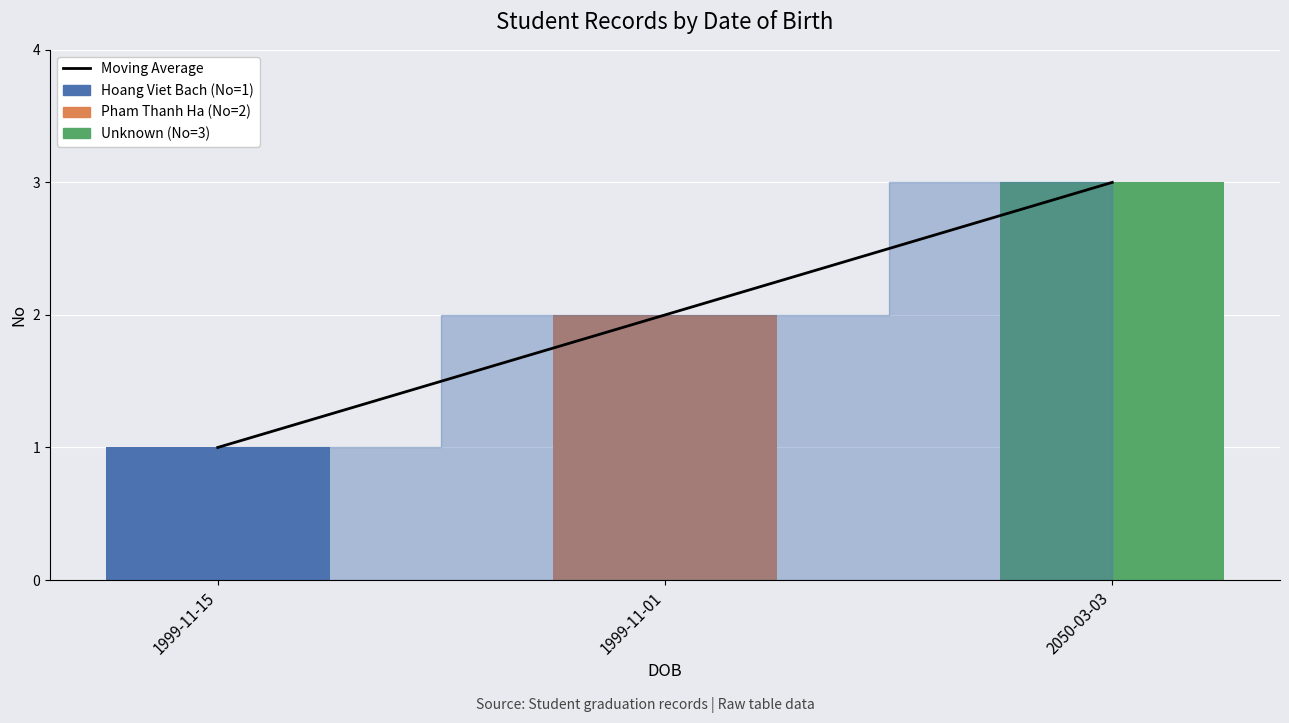

Reading right to left, transcribe all the data shown in this chart.

Moving Average: 3	2	1
No: 3	2	1